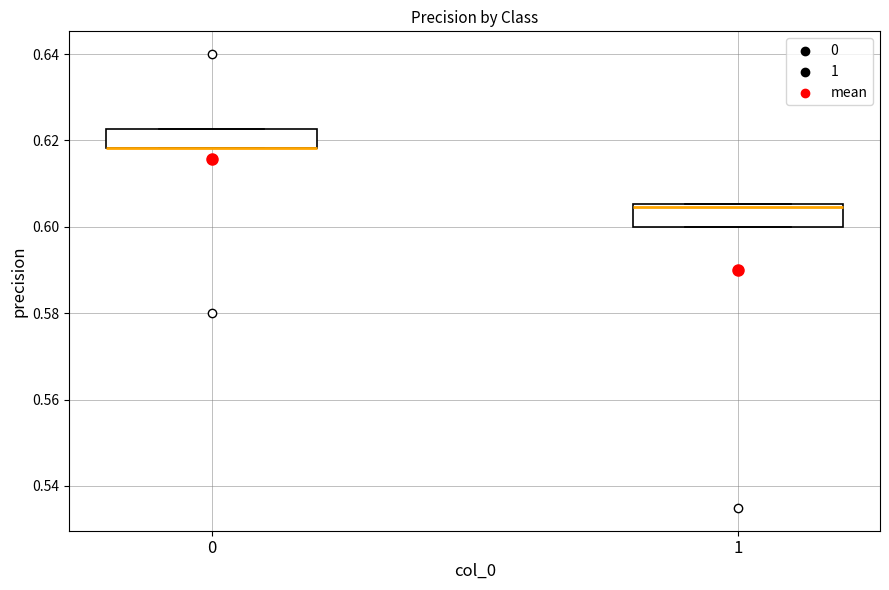

Reading left to right, read every box against the y-axis: the position of its median line, the range the box covers, and the ends of its whiskers. The values are not printed on the chart, so give them approximately, as read against the axis.

0: median 0.618 (drawn on the box's lower edge), box 0.618 to 0.622, whiskers 0.618 to 0.622
1: median 0.604, box 0.600 to 0.606, whiskers 0.600 to 0.606